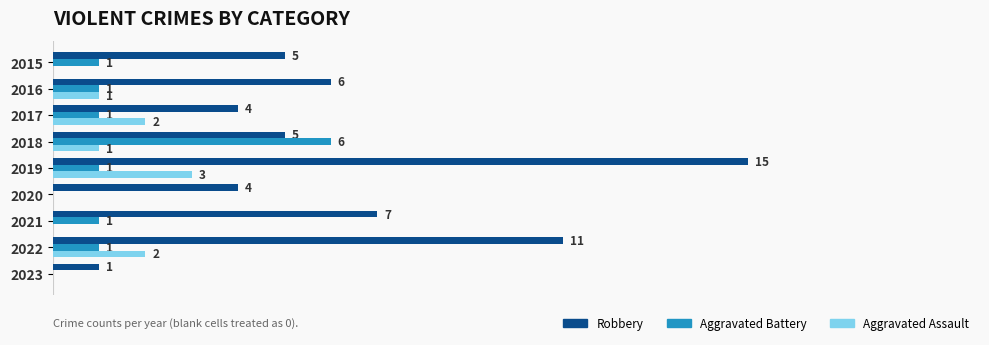

Which series has the largest total across all categories?

Robbery